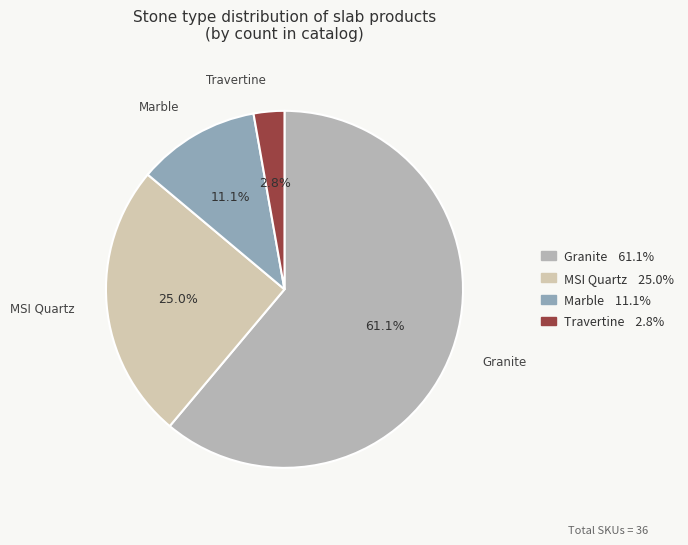

Is Granite the majority of the pie?

Yes